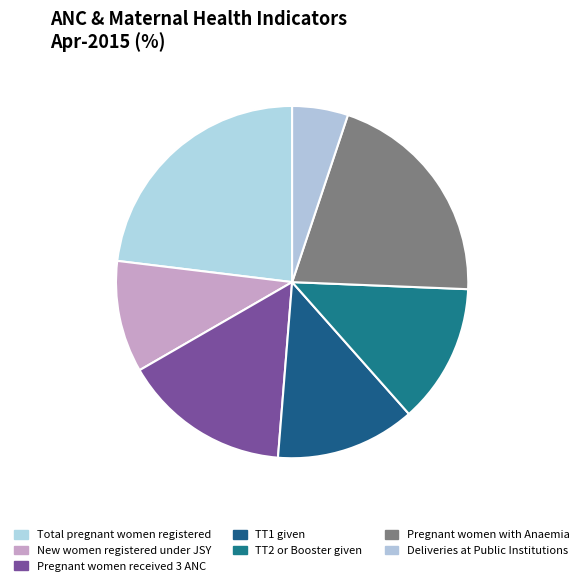

How many segments does this pie chart have?

7